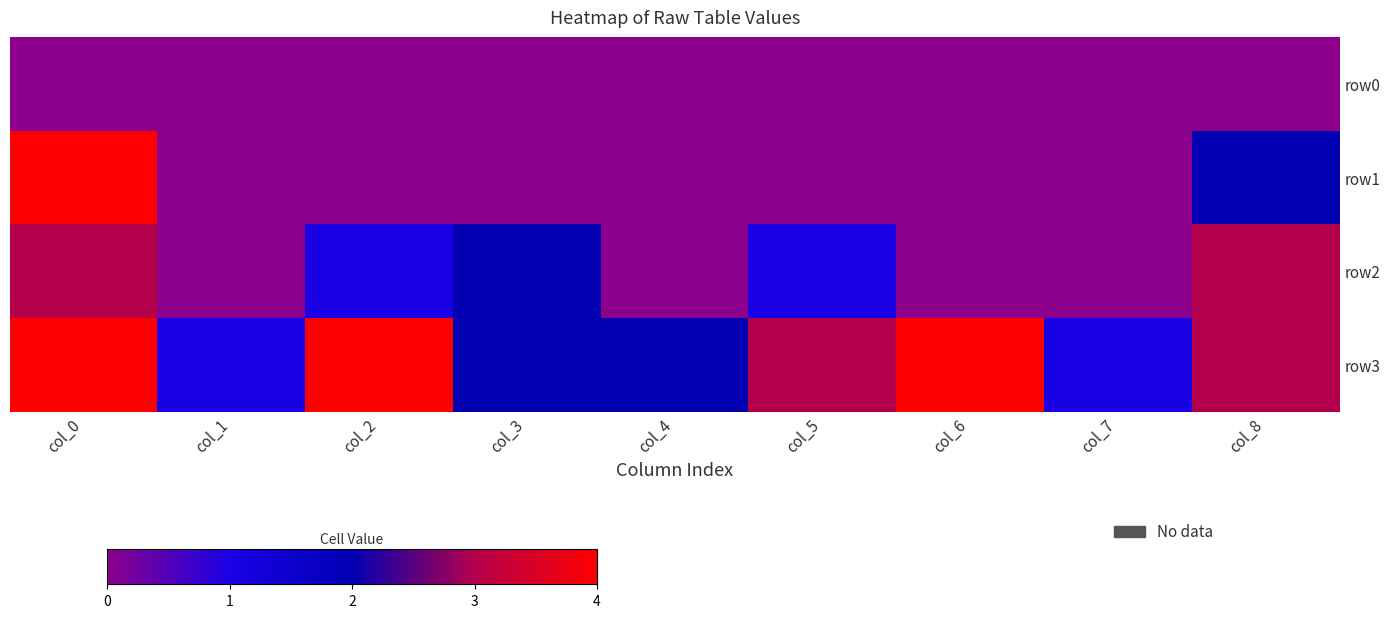

Which category has the highest value across all series?

col_0